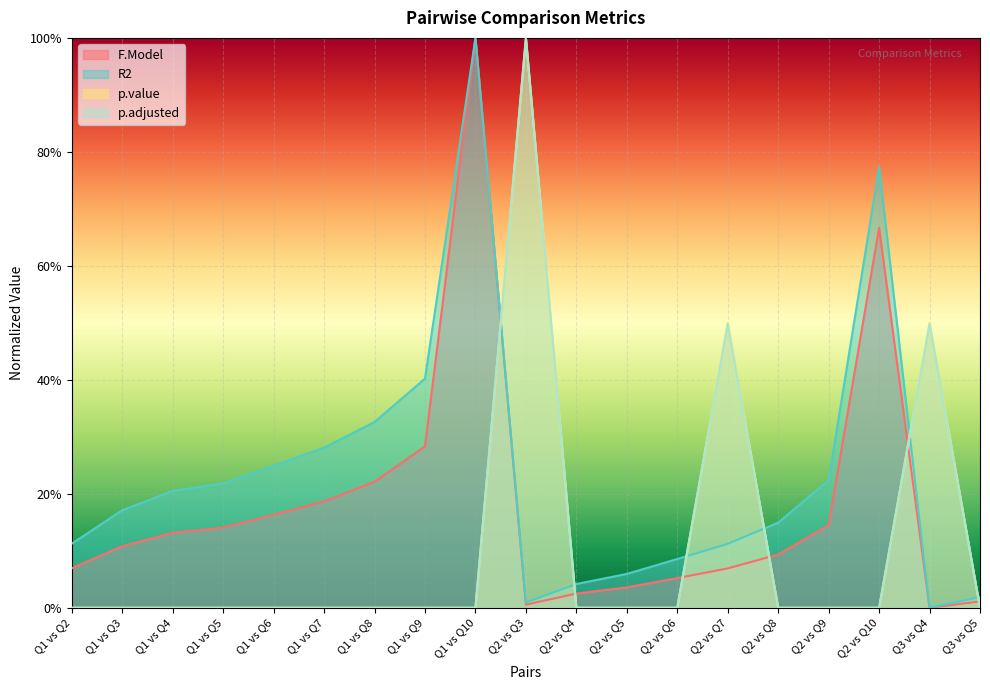

At which category does p.adjusted reach its first local peak?

Q2 vs Q3